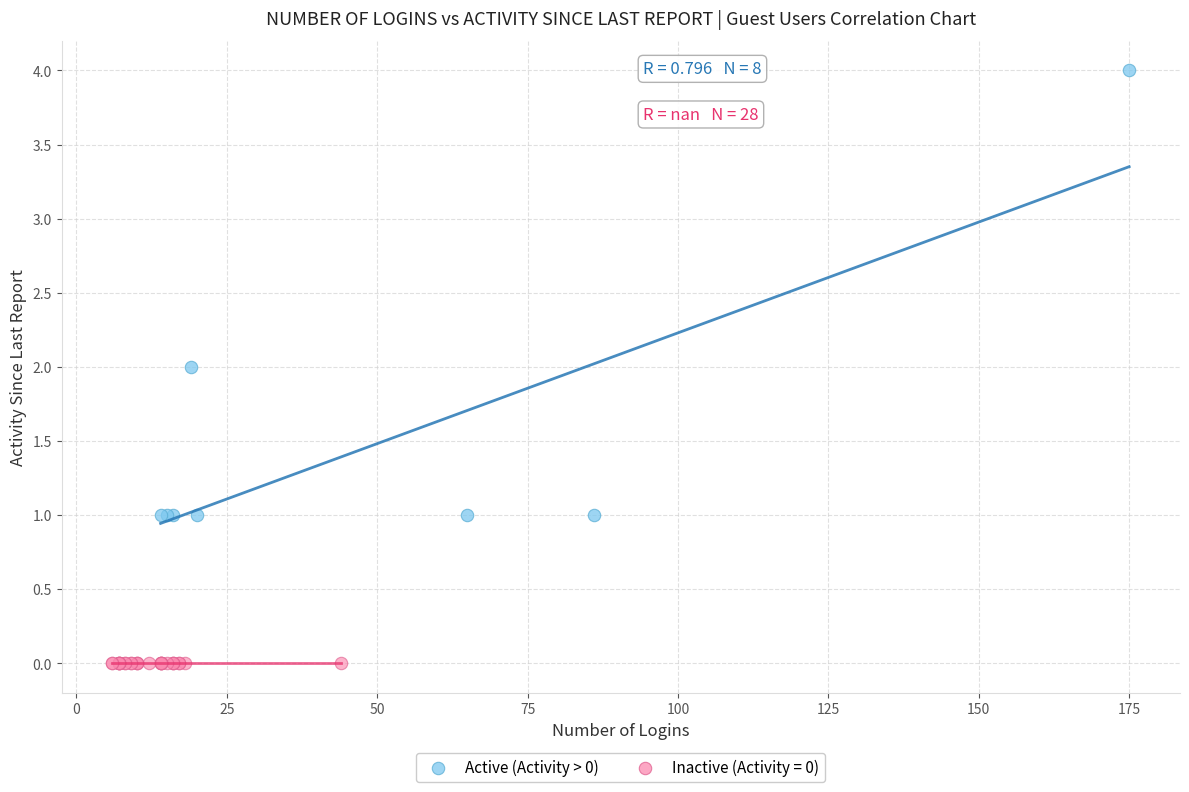

Which series contains the highest Y value?

Active (Activity > 0)